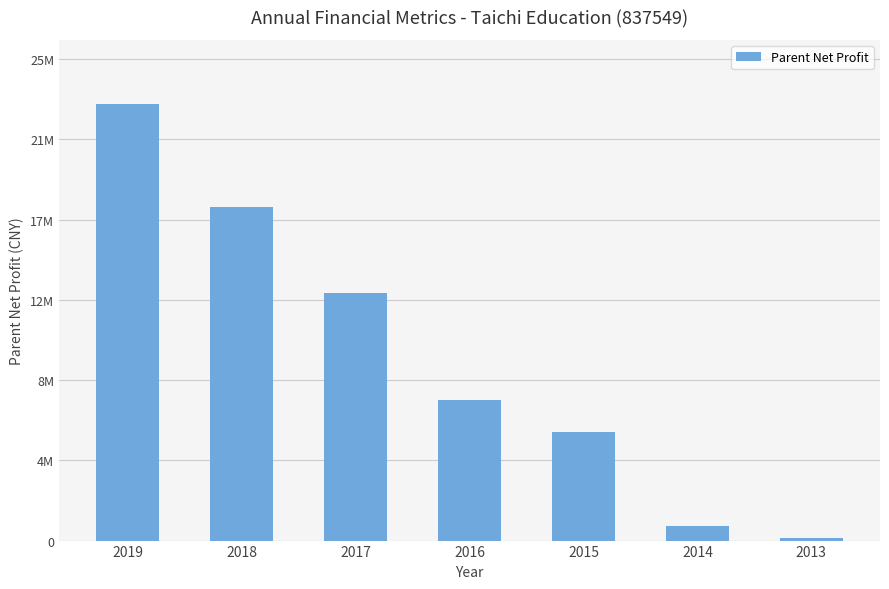

What is the smallest value displayed?

135016.7